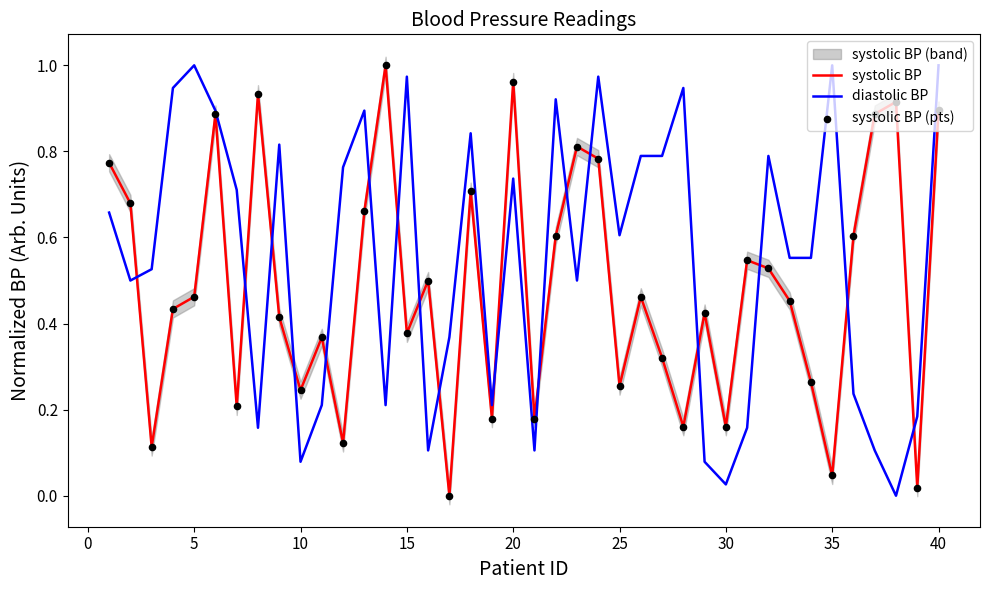

At how many categories does at least one series exceed 0?

40